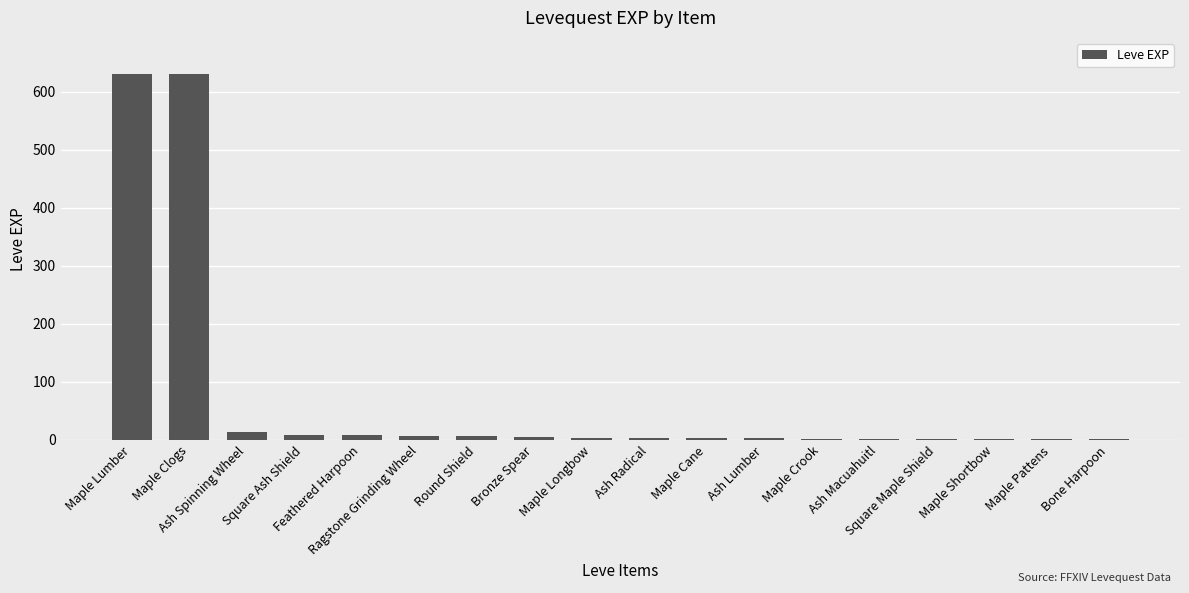

What is the maximum value shown in the chart?

630